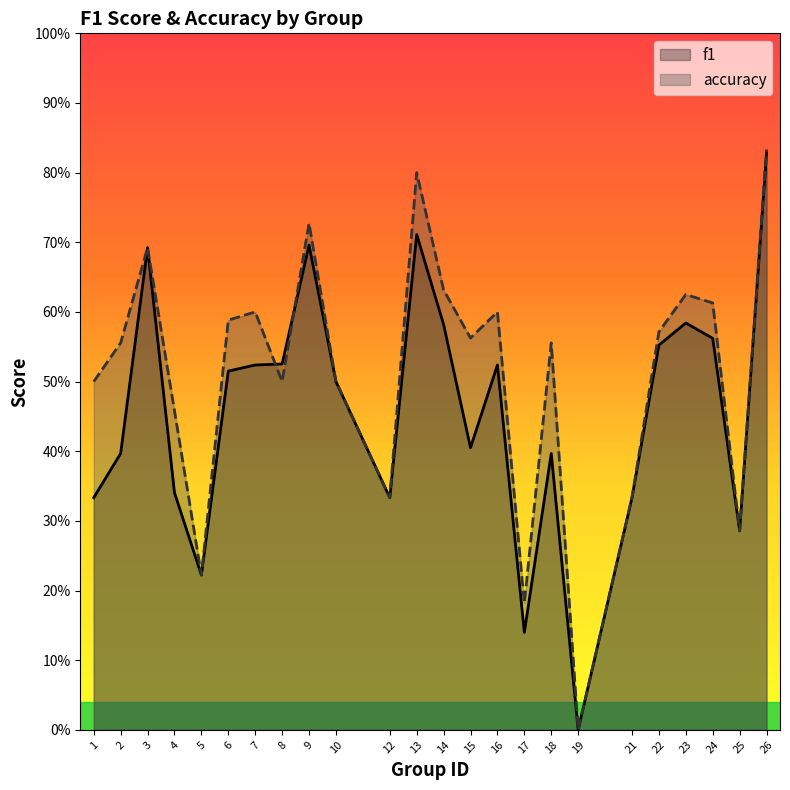

The value of f1 at 2 is 0.3. True or false?

False